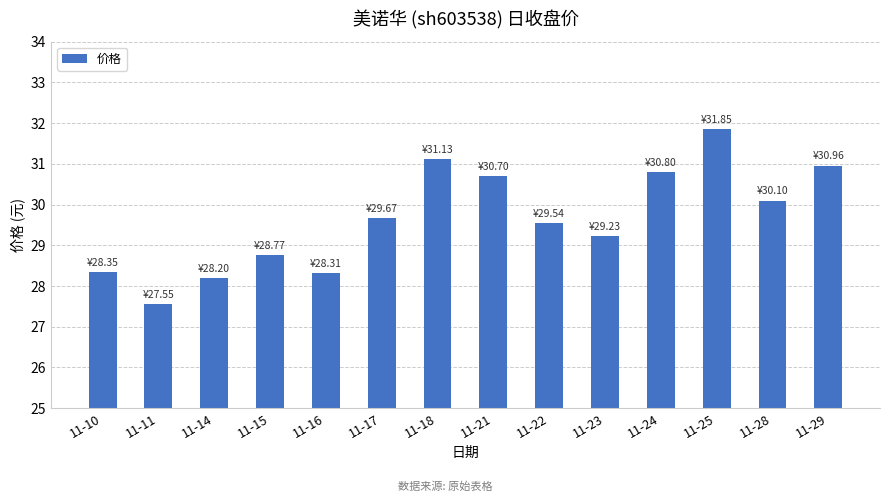

Where does the data first go above 29?

11-17